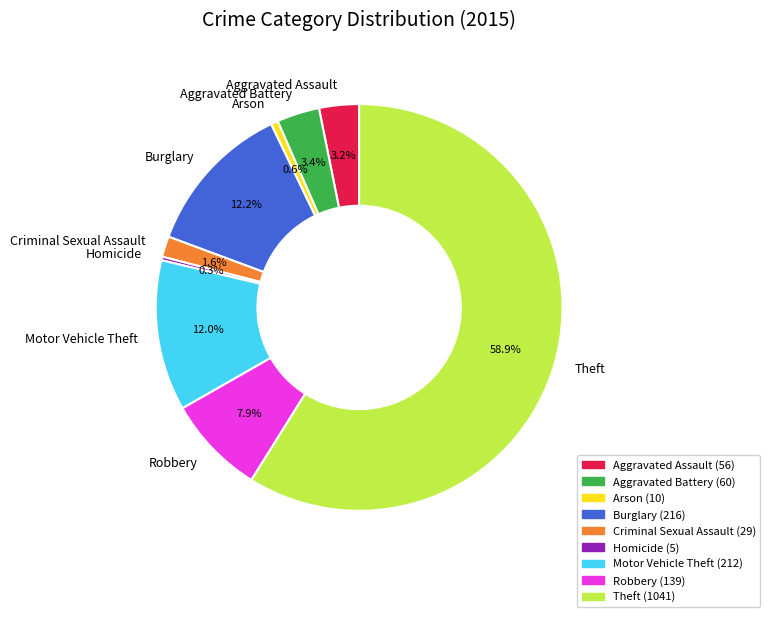

True or false: Theft accounts for 59% of the total.

True